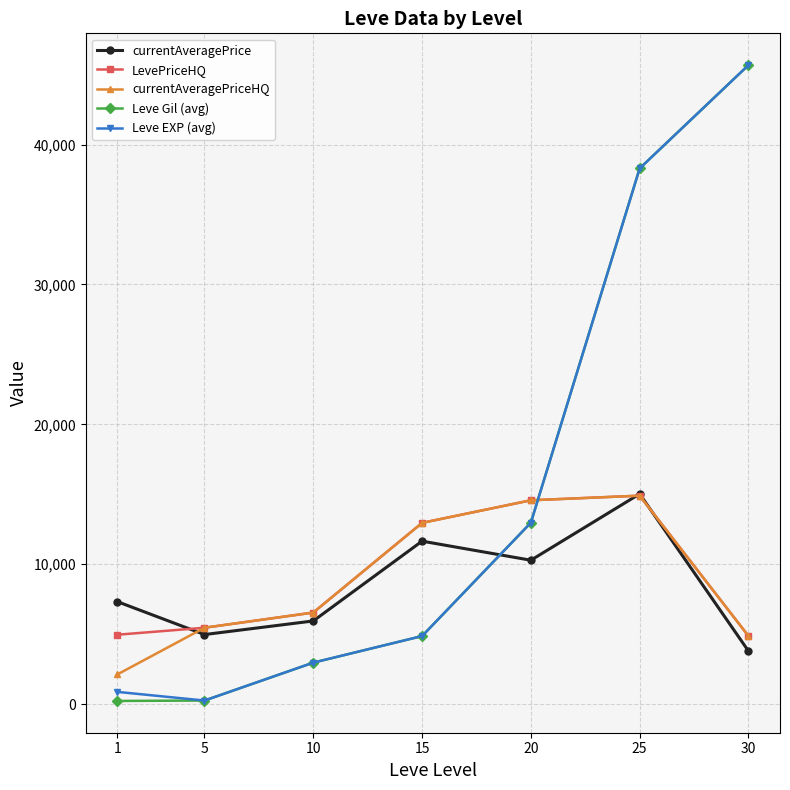

Between which two adjacent categories do currentAveragePriceHQ and Leve EXP (avg) first intersect?

20 and 25